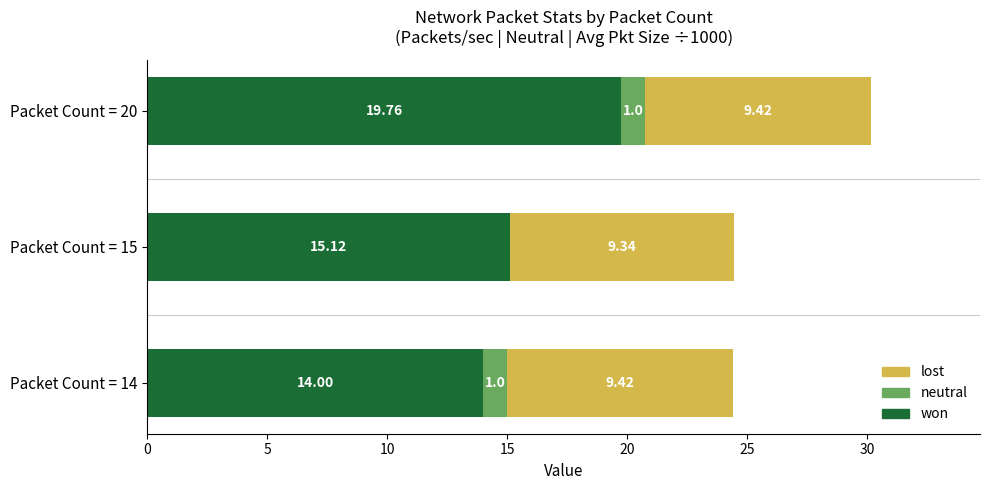

Reading left to right, what are all the values shown in this chart?

won: 14.0	15.1	19.8
neutral: 1.0	0.0	1.0
lost: 9.4	9.3	9.4